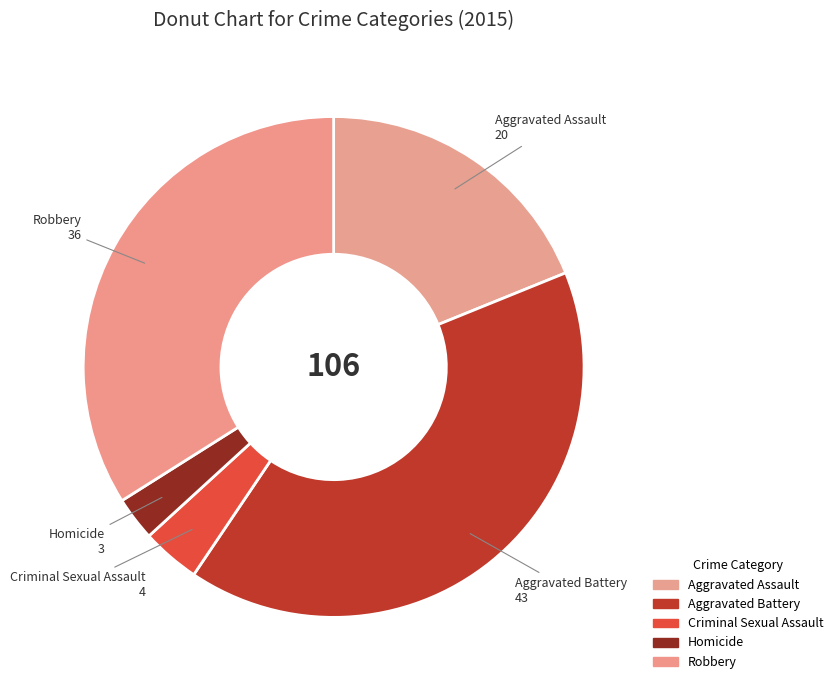

Which has a higher value, Robbery or Criminal Sexual Assault?

Robbery